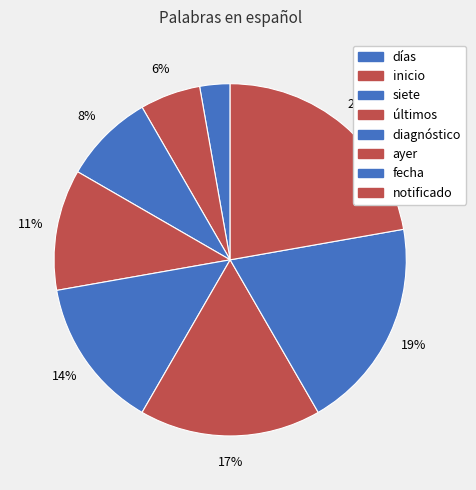

Count the number of slices in the pie.

8